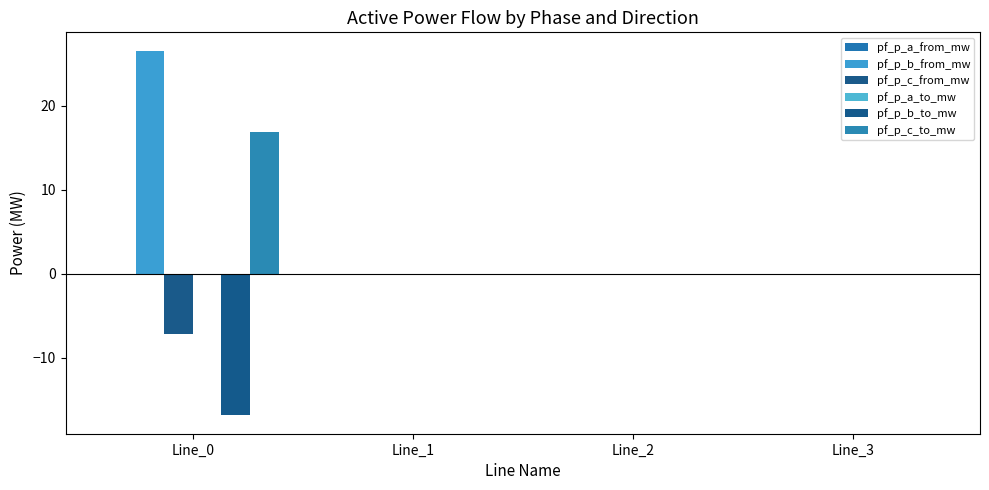

Which series has the largest total across all categories?

pf_p_b_from_mw